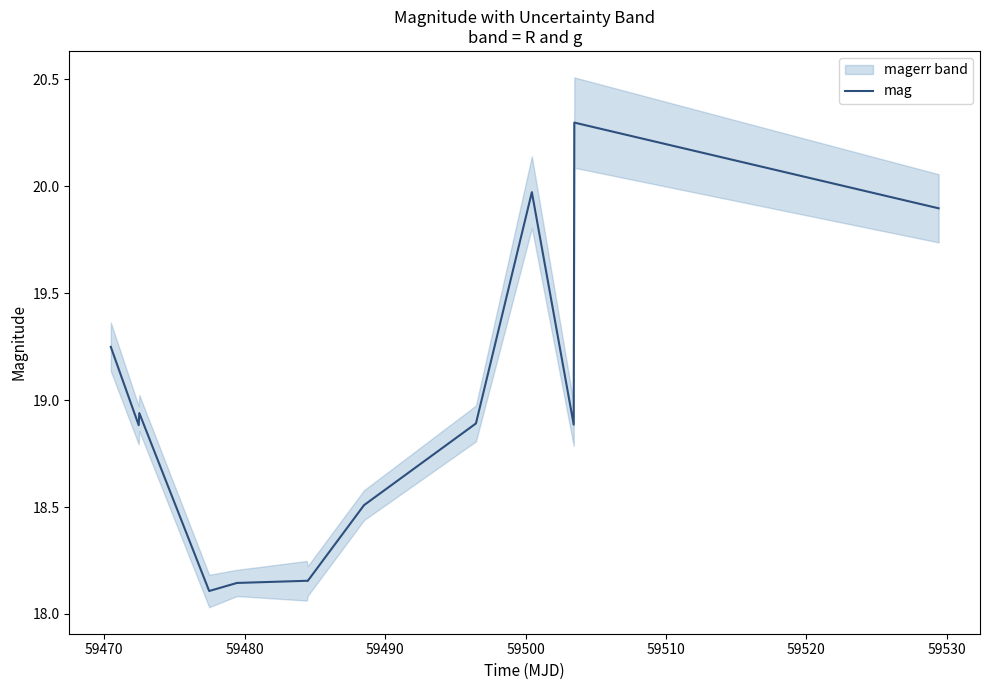

How many distinct data groups are displayed?

1